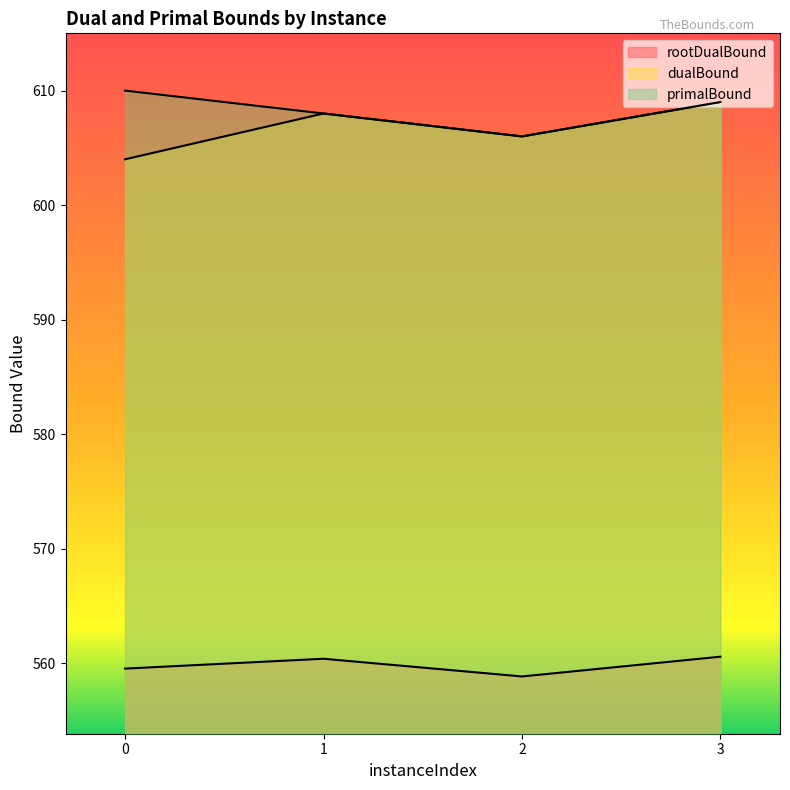

The rootDualBound series shows 559.5 at 0. True or false?

True